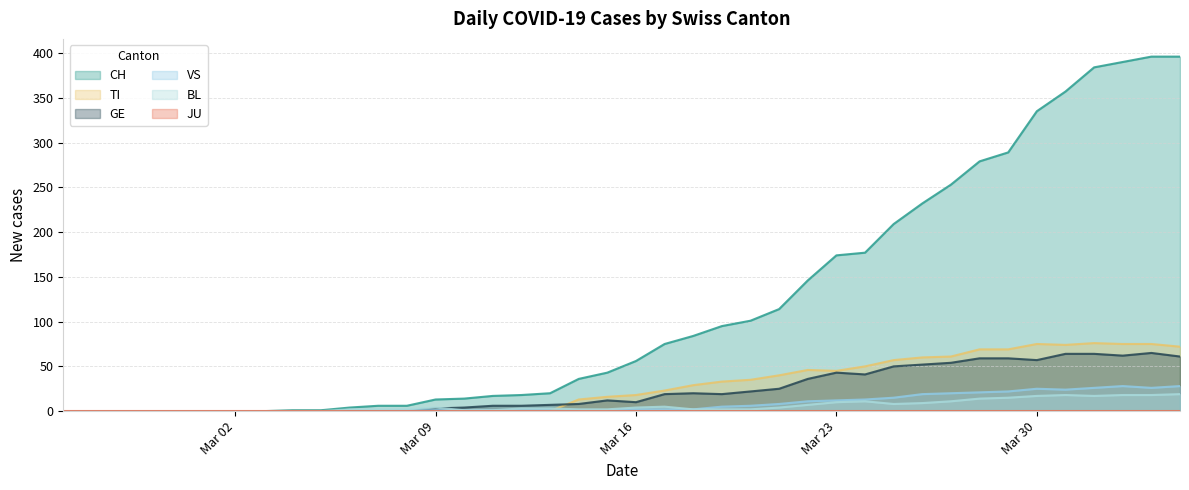

What is the sum of all VS values?

323